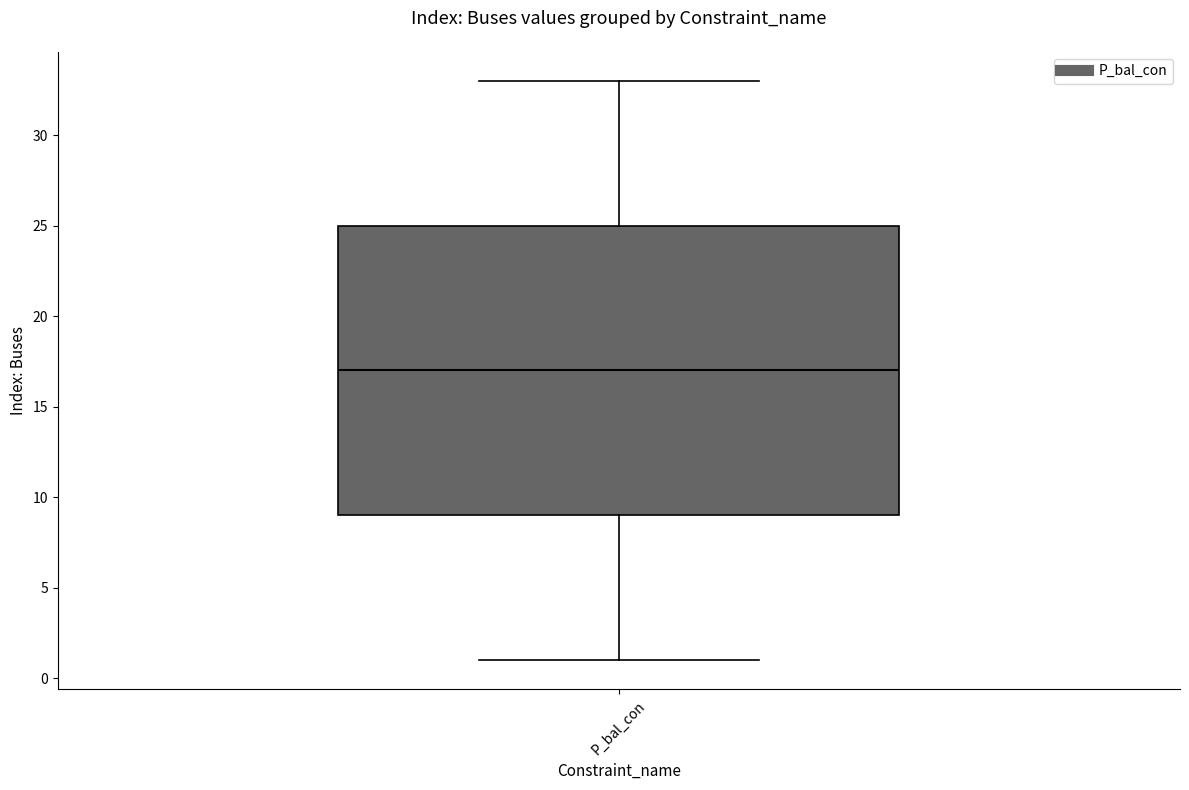

Where is the lower edge of the box for P_bal_con on the y-axis? The values are not printed on the chart, so give them approximately, as read against the axis.

9